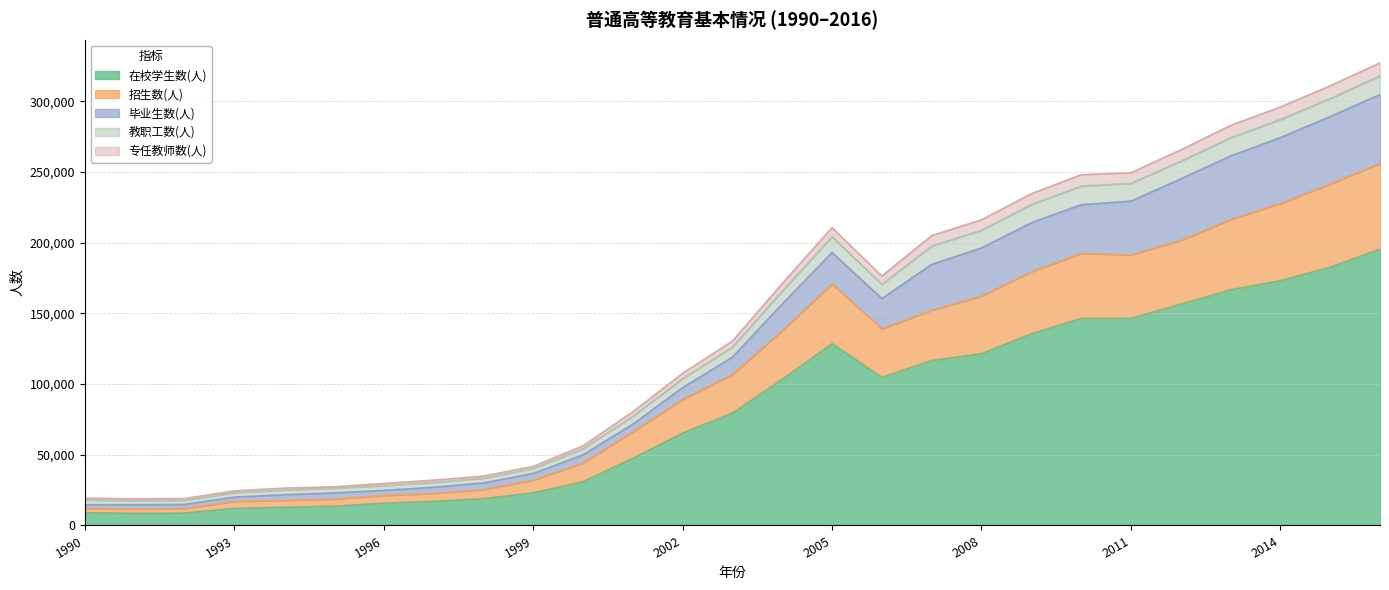

What is the lowest value of the 在校学生数(人) series?

8610